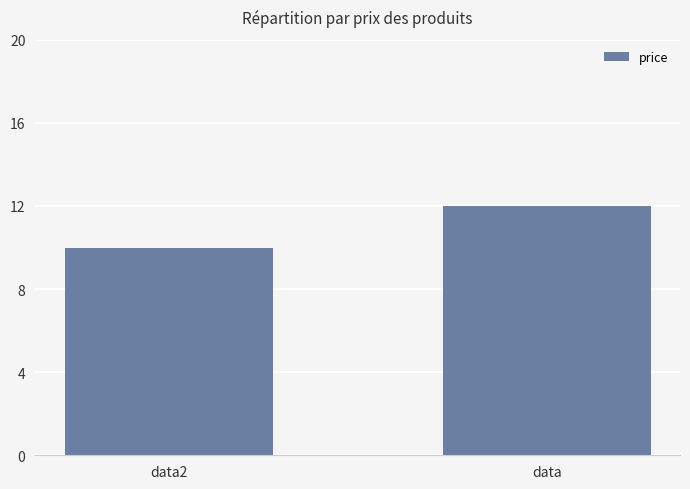

Count the values in the range 10 to 12.

2